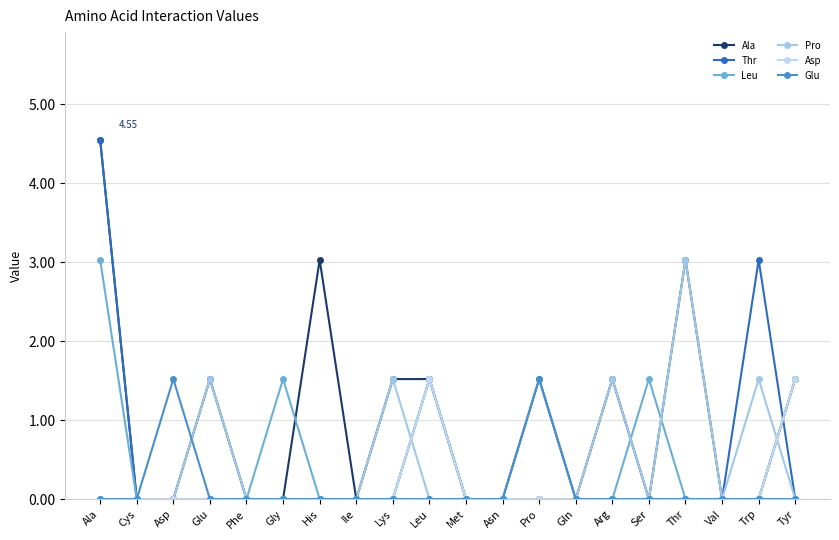

True or false: Asp and Leu intersect in this chart.

False